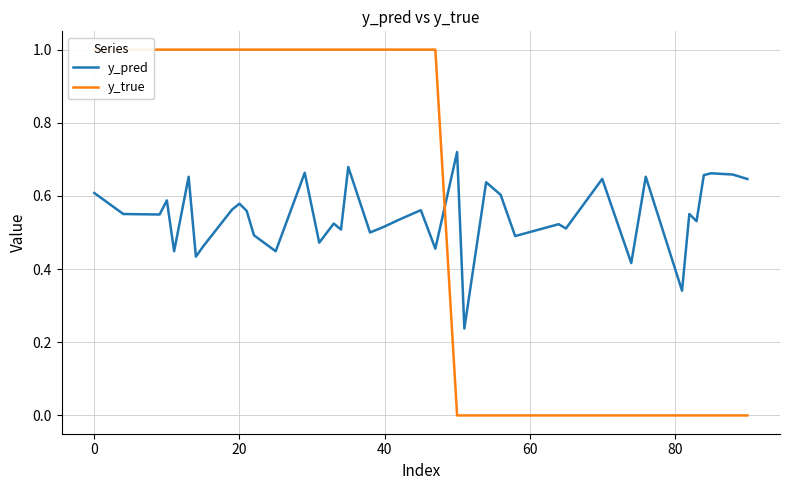

True or false: y_pred has more than 0 points higher than both neighbors.

True